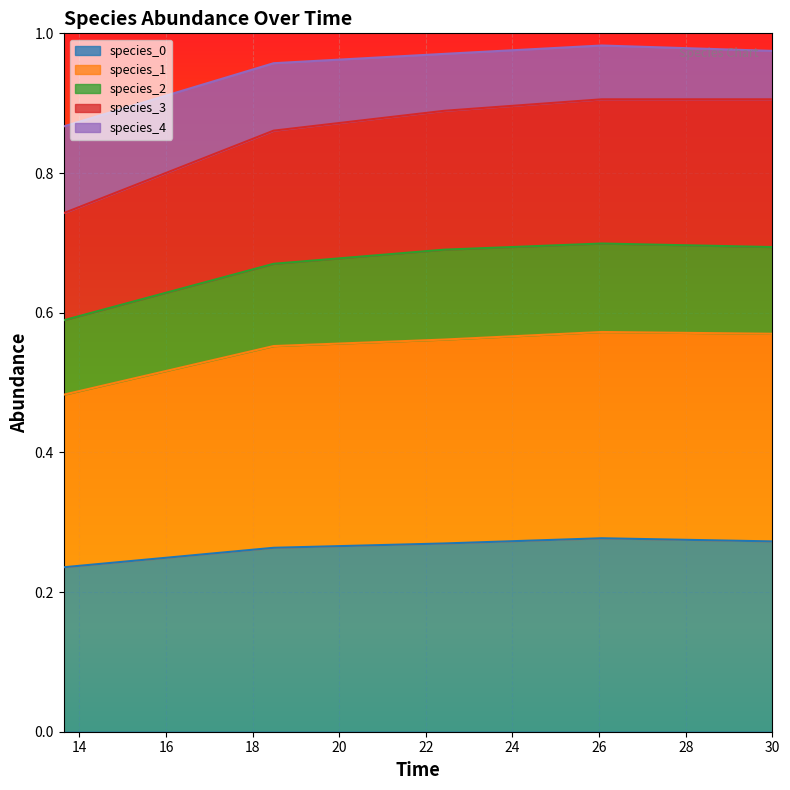

Which series has the largest range (max minus min)?

species_3